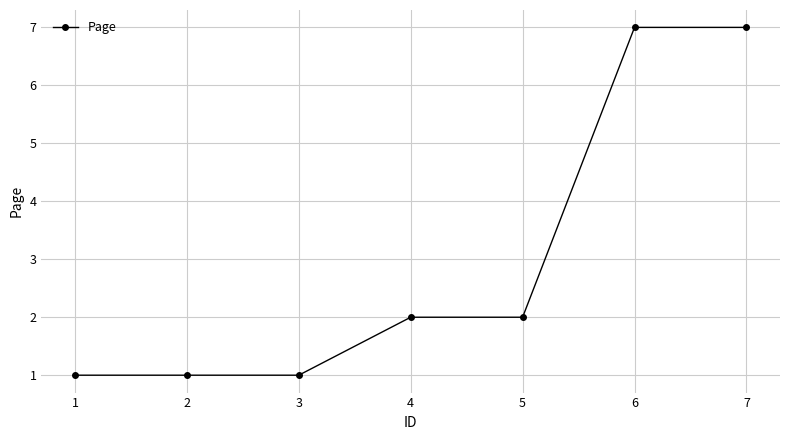

What is the maximum value shown in the chart?

7